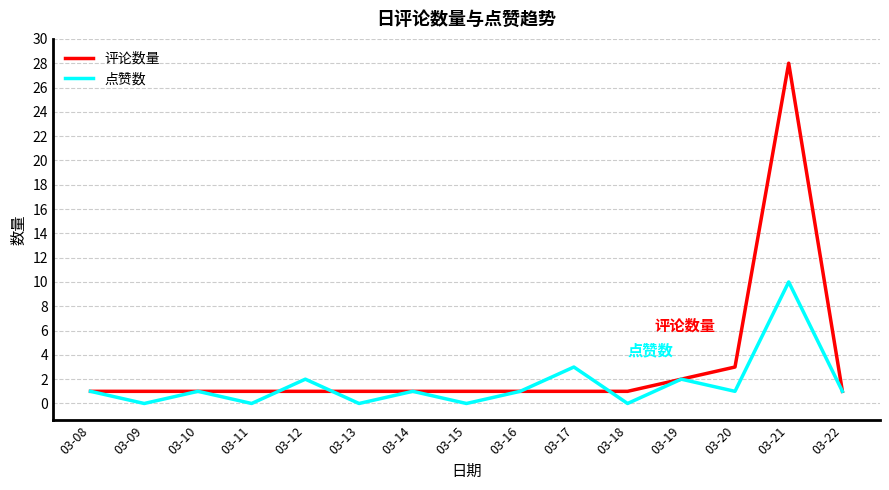

Between 03-15 and 03-17, which series saw the biggest shift?

点赞数